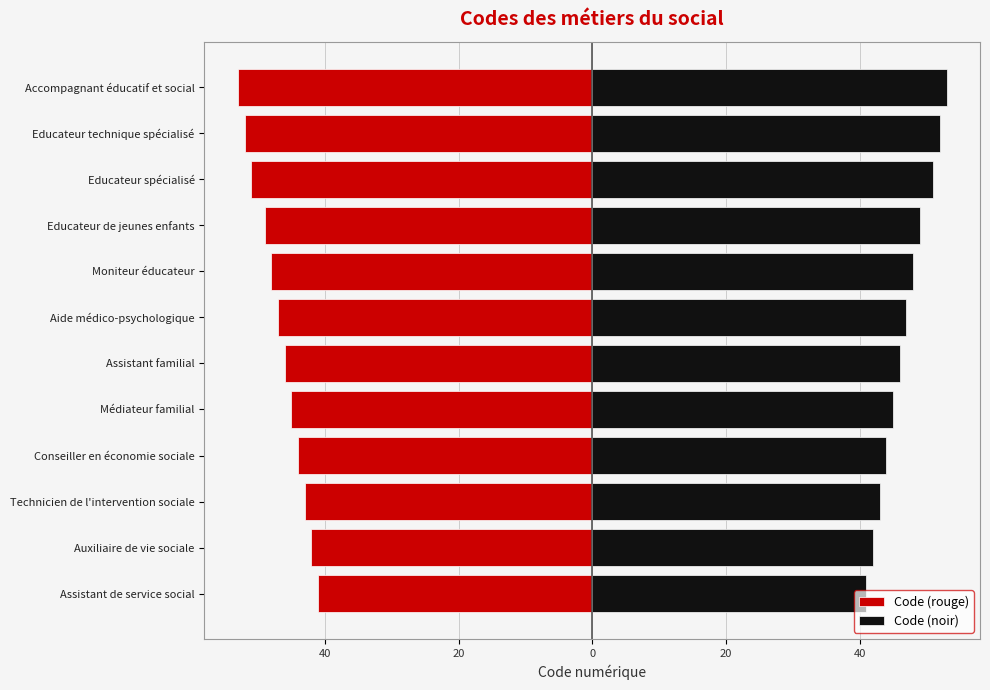

What is the minimum value shown in the chart?

-53